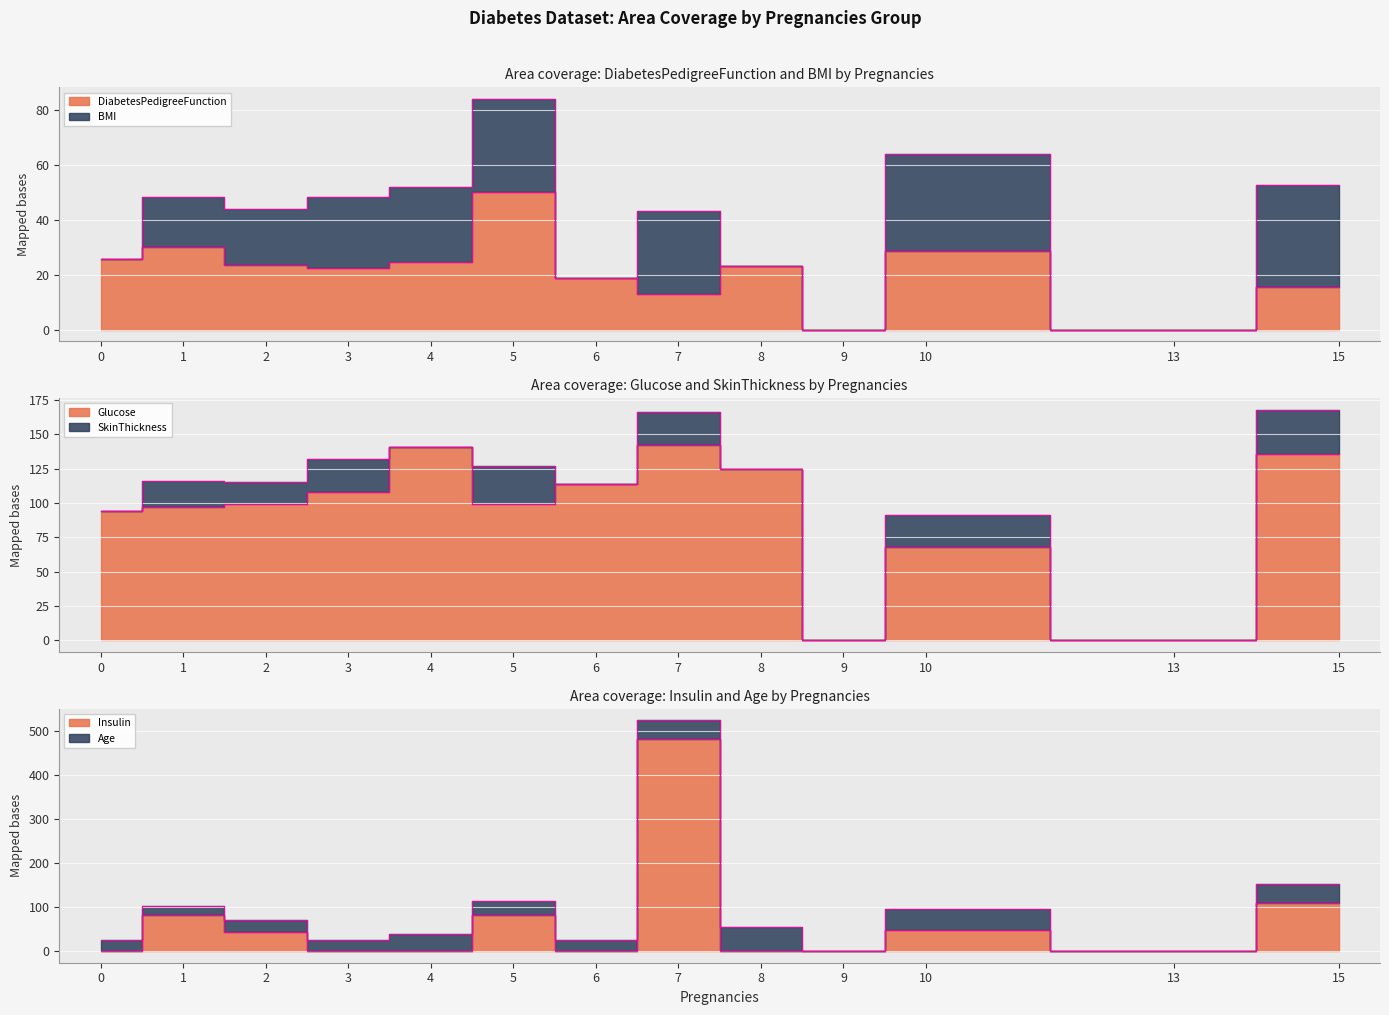

At which category does DiabetesPedigreeFunction reach its first local valley?

3